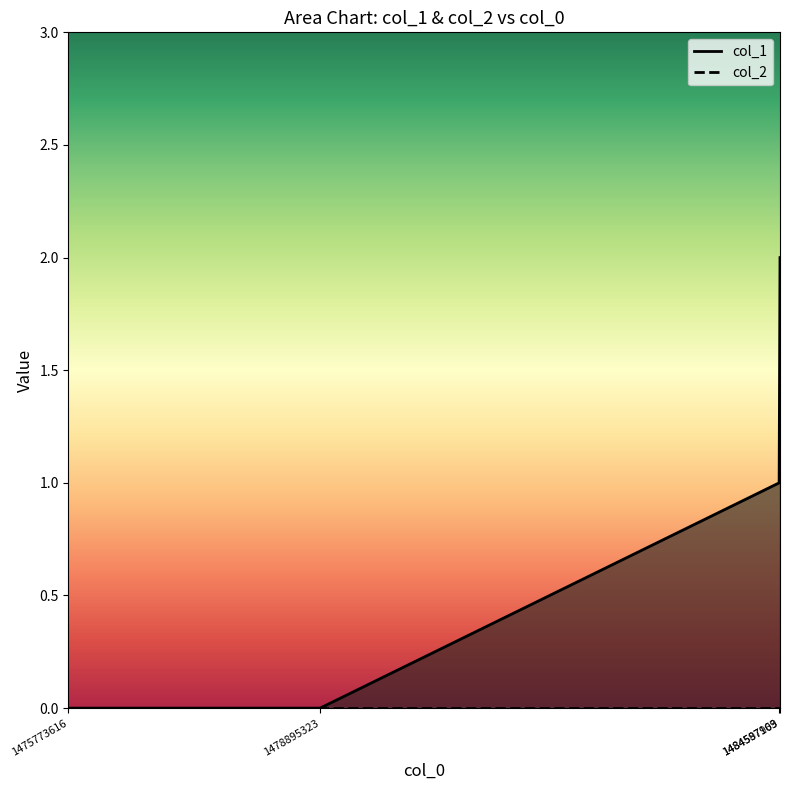

The value at 1484587163 is 1. True or false?

True